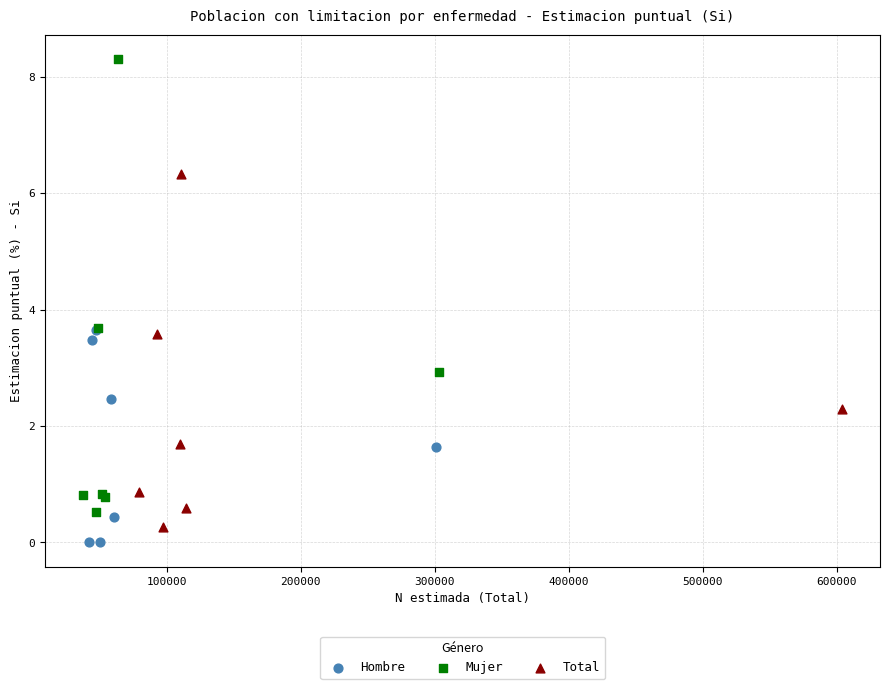

Which series reaches the maximum Y coordinate?

Mujer